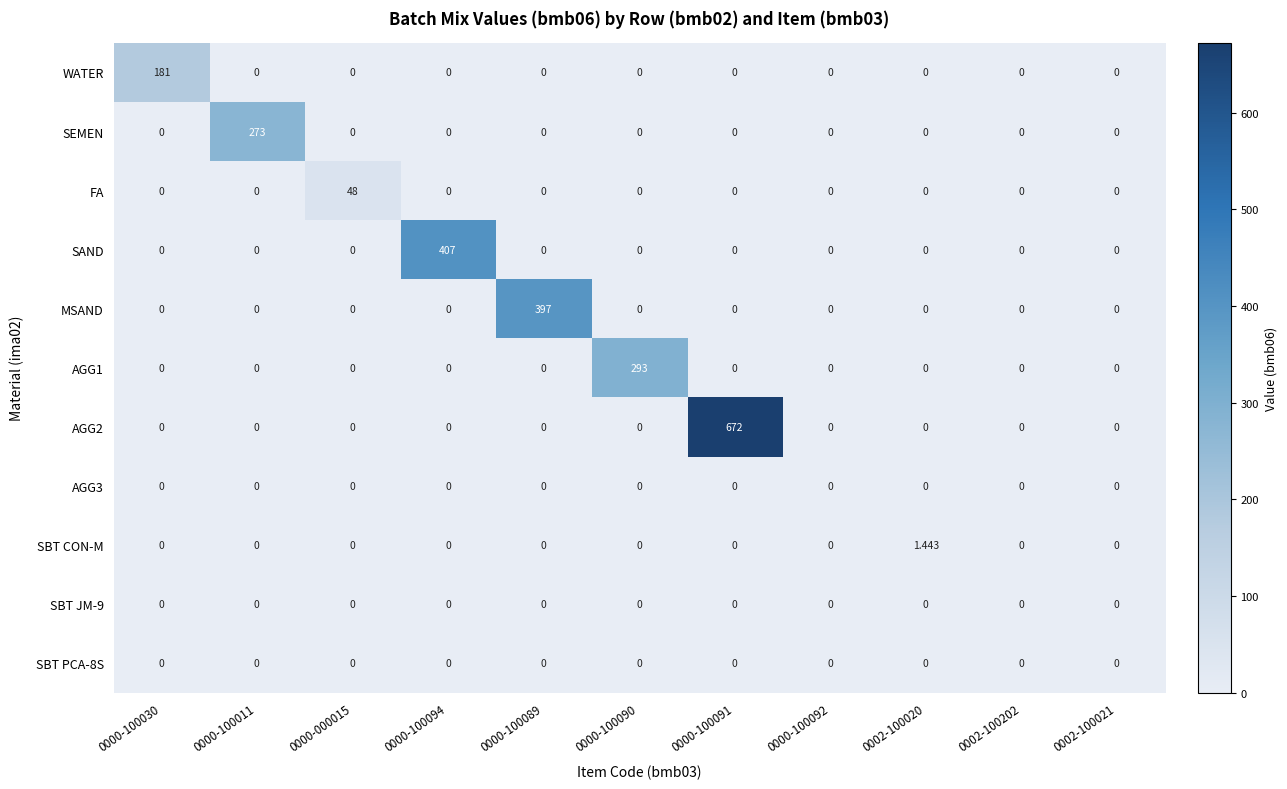

Between 0000-100089 and 0000-100090, which series saw the biggest shift?

MSAND